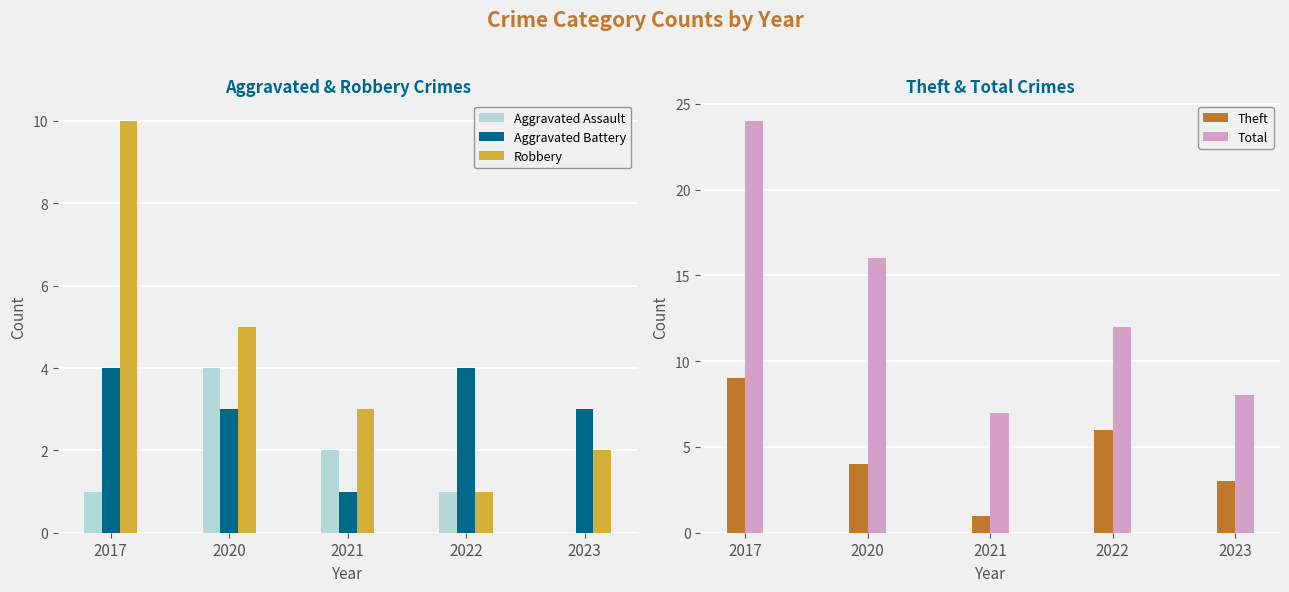

Which series has the largest total across all categories?

Total